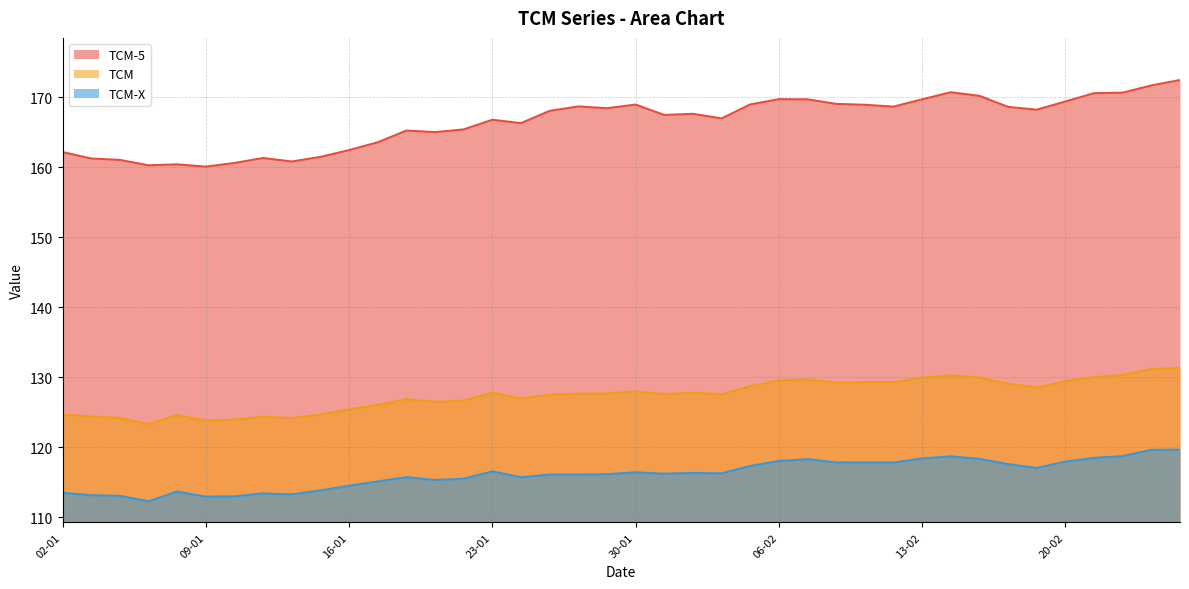

What is the label of the 5th point from the left?

08-01